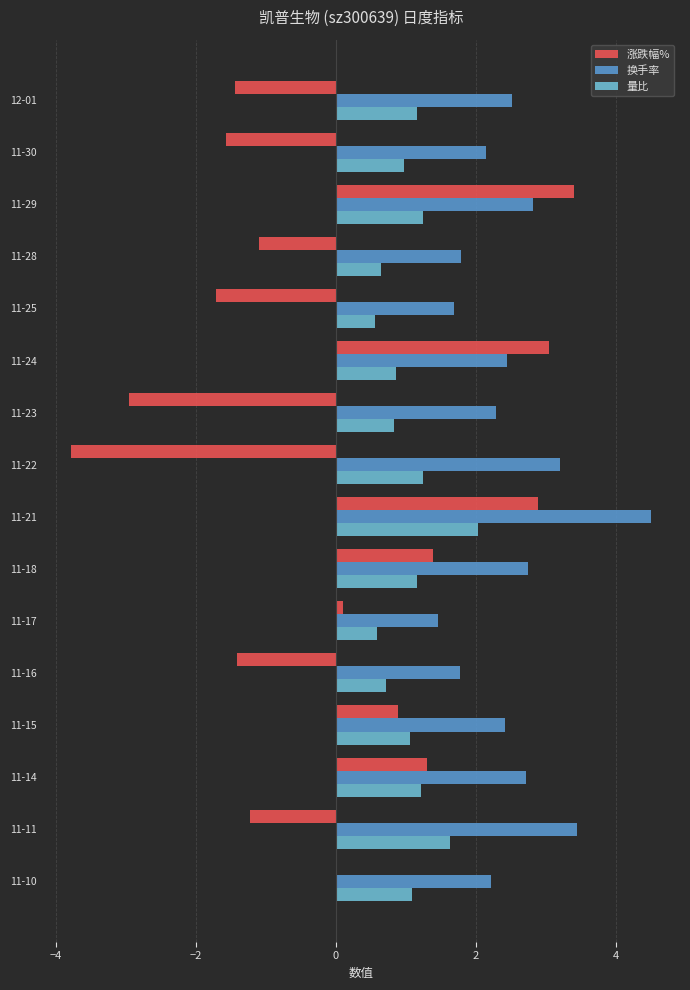

What are all the series names shown in the legend?

涨跌幅%, 换手率, 量比